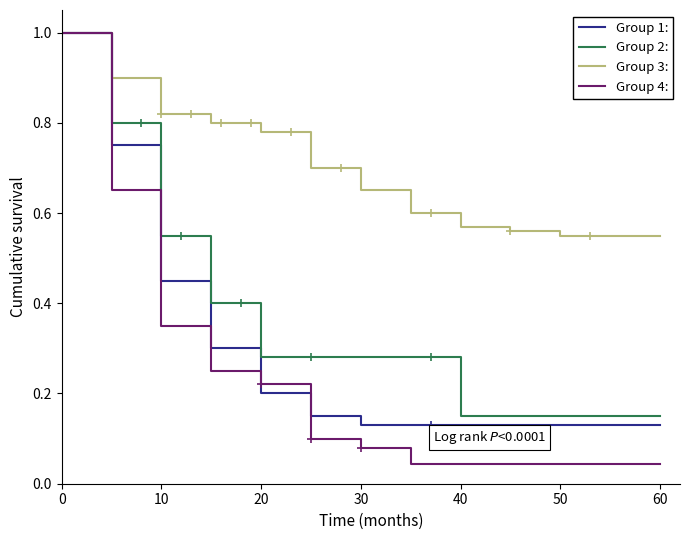

What is the greatest value displayed?

1.0